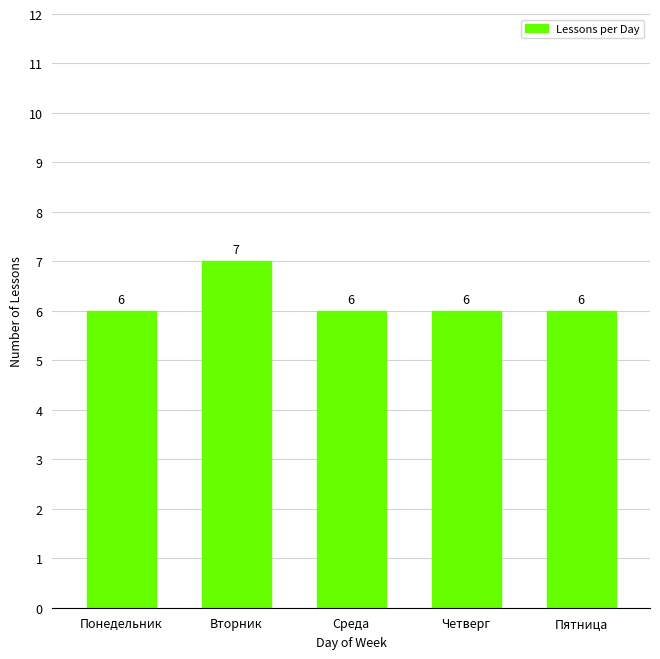

Is it true that the value at Четверг is 3?

False